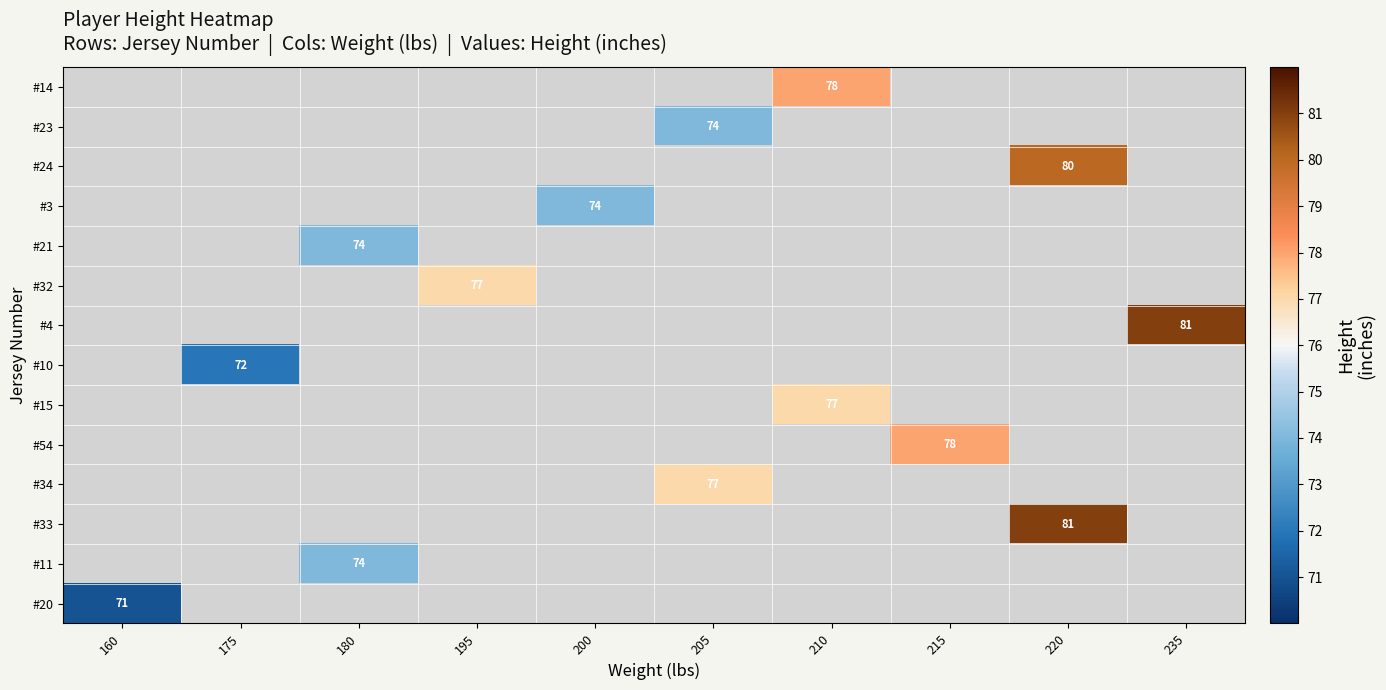

List the labels in order of #4 value, smallest first.

160, 175, 180, 195, 200, 205, 210, 215, 220, 235